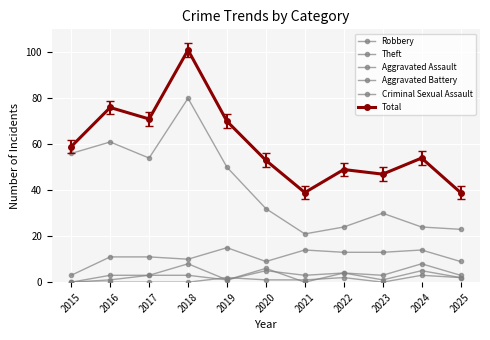

How many interior local peaks does the Robbery series have?

3